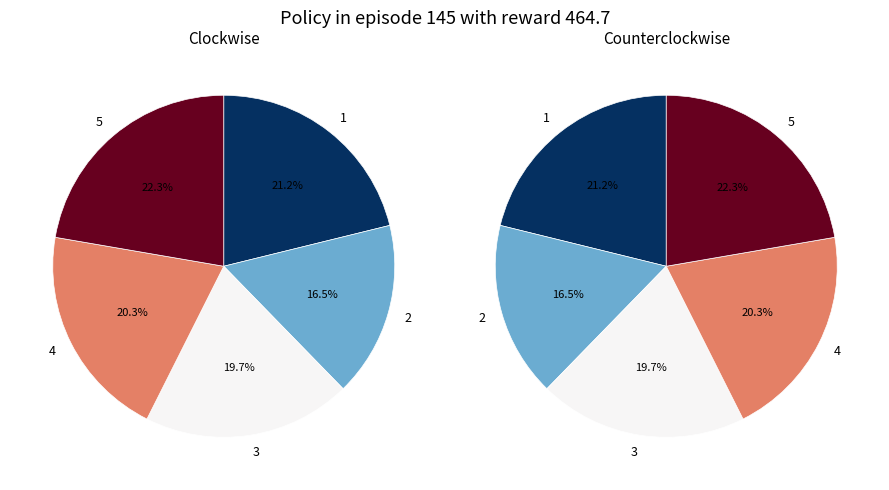

Which category has the biggest portion of the pie?

5